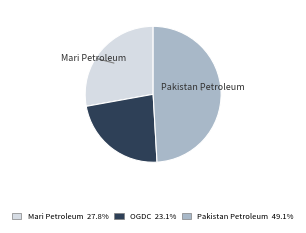

Does any single category account for the majority?

No